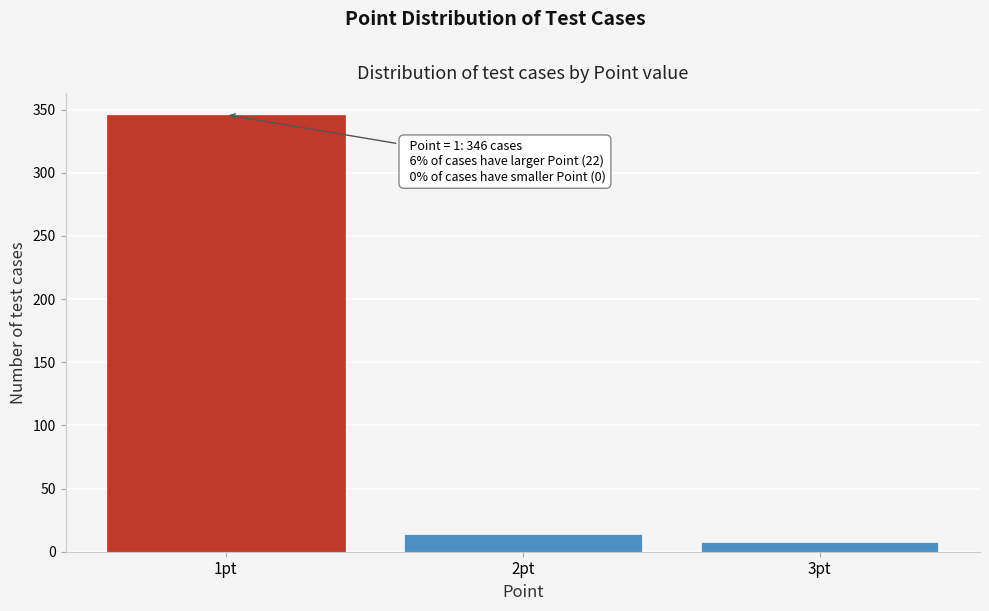

Reading left to right, transcribe all the data shown in this chart.

1pt=346	2pt=14	3pt=8